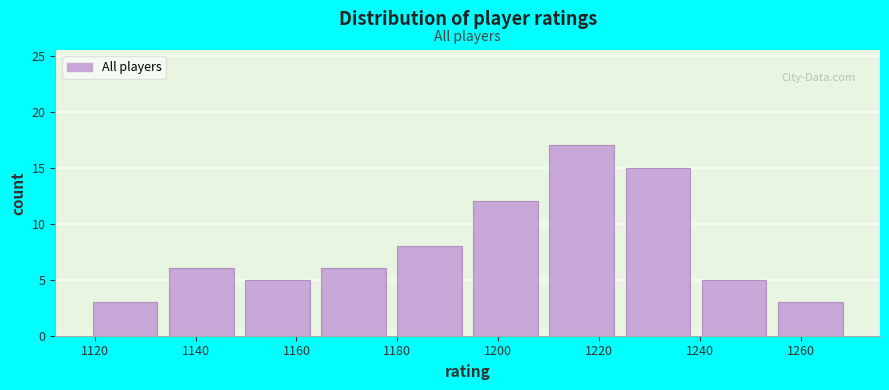

Reading left to right, list every bar in this chart as the range it spans on the x-axis followed by its height. Neither the bar edges nor the heights are printed on the chart, so give them approximately, as read against the axes.

1118 to 1134: 3
1134 to 1148: 6
1148 to 1164: 5
1164 to 1178: 6
1178 to 1194: 8
1194 to 1210: 12
1210 to 1224: 17
1224 to 1240: 15
1240 to 1254: 5
1254 to 1270: 3